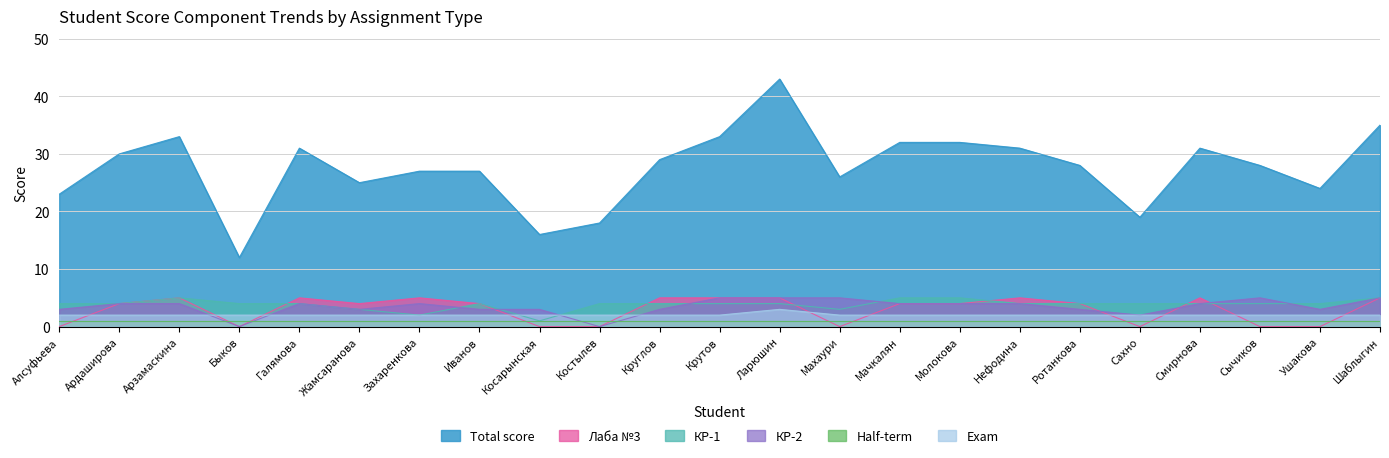

What is the maximum value for КР-1?

5